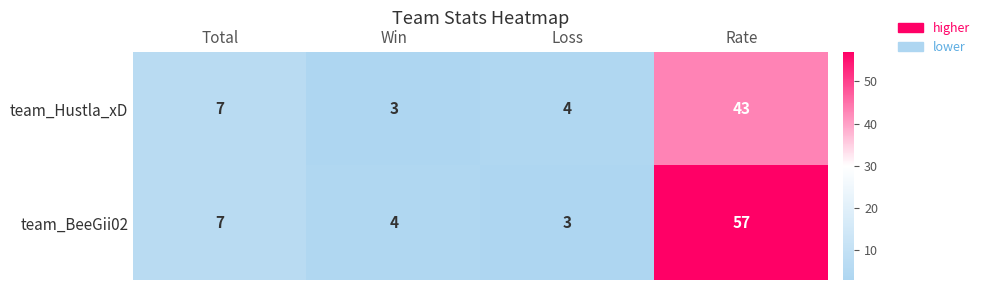

What is the approximate value of team_BeeGii02 at Total, to the nearest 10?

10